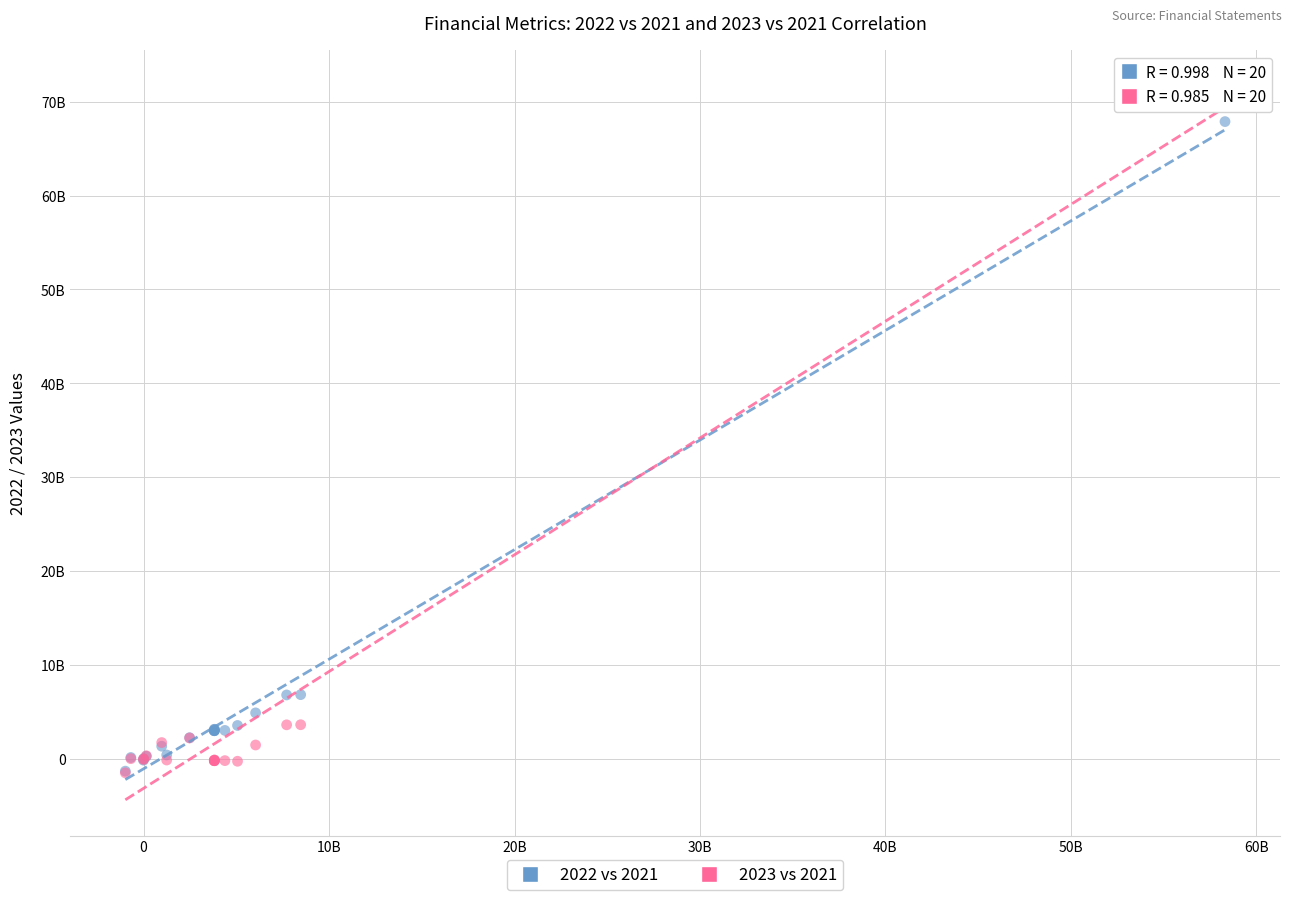

Which series reaches the maximum Y coordinate?

2023 vs 2021